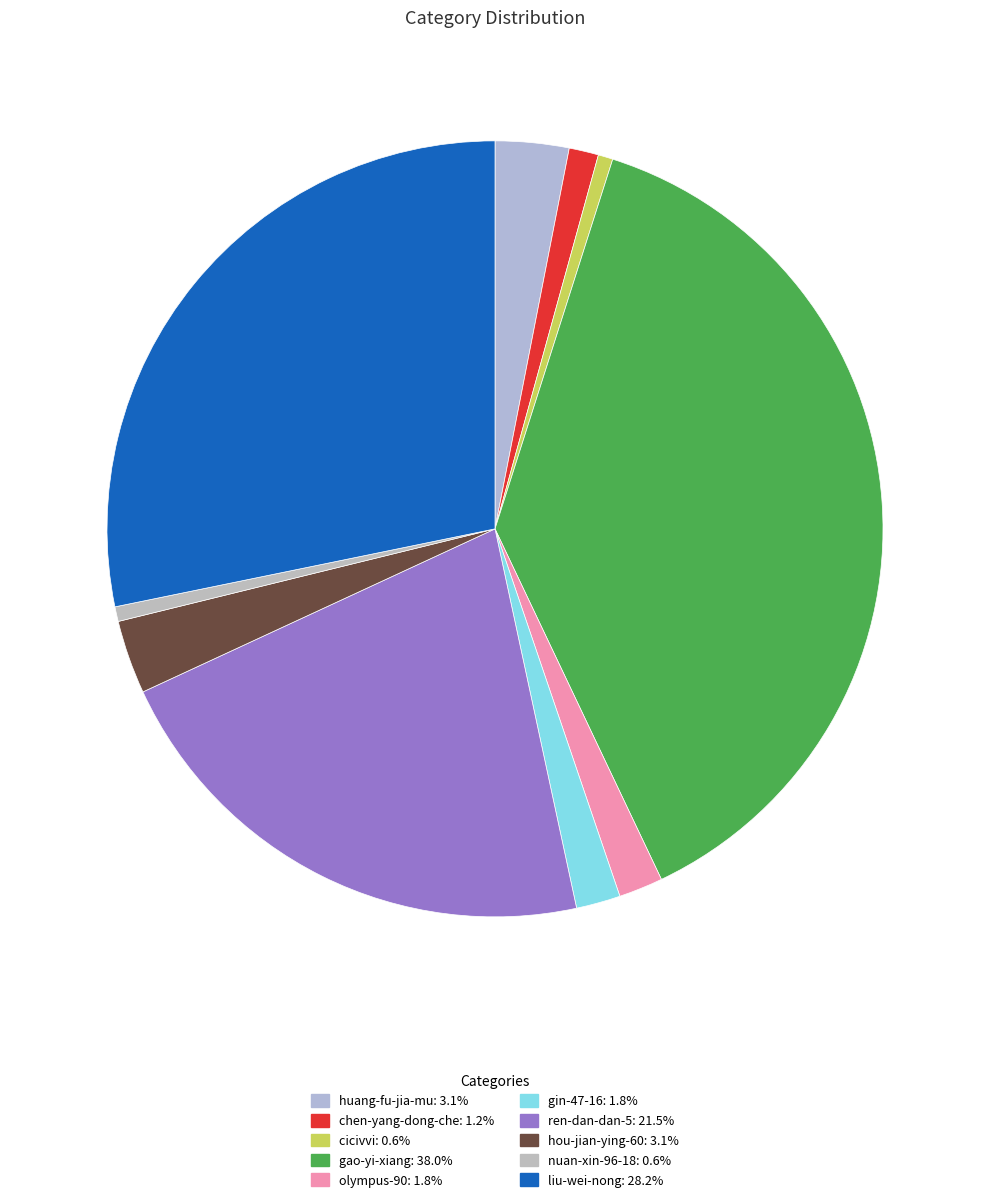

Count the number of slices in the pie.

10